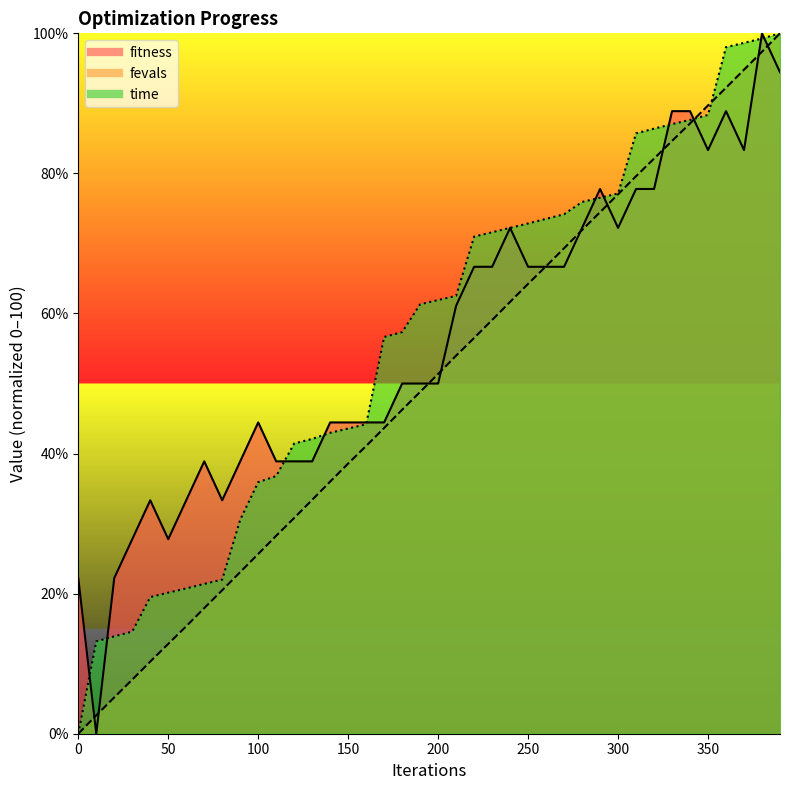

What is the sum of all fitness values?

2238.9